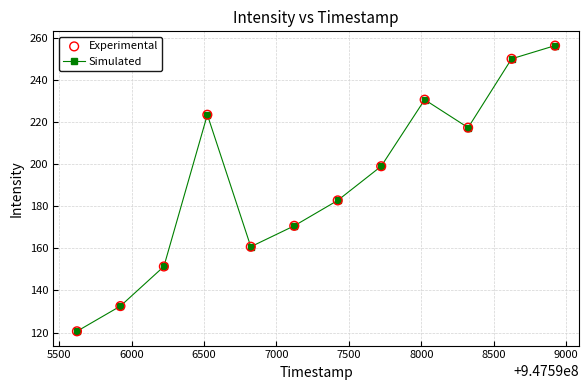

How many interior local peaks (higher than both neighbors) does the data have?

2